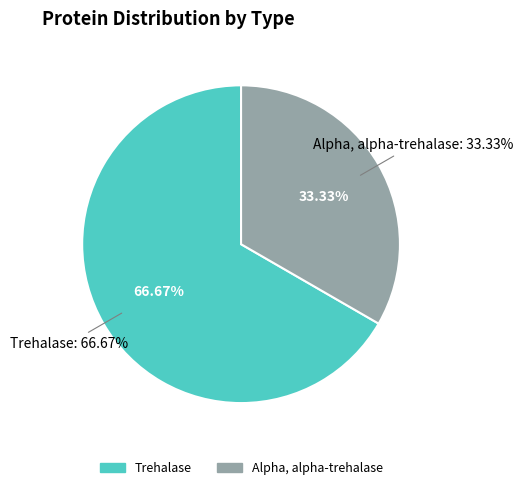

To the nearest percent, what is the difference between the Alpha, alpha-trehalase and Trehalase slice percentages?

33%